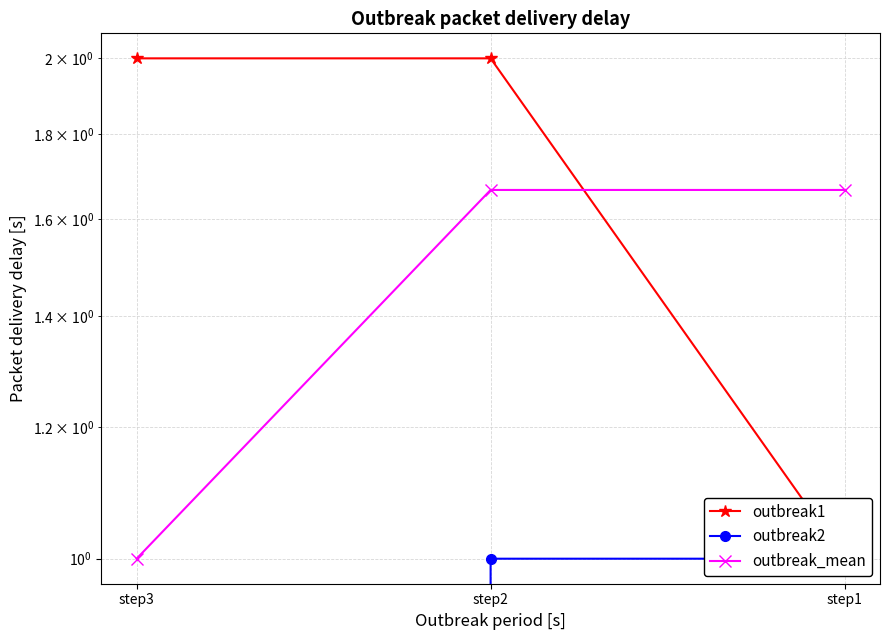

Which series has the largest range (max minus min)?

outbreak1